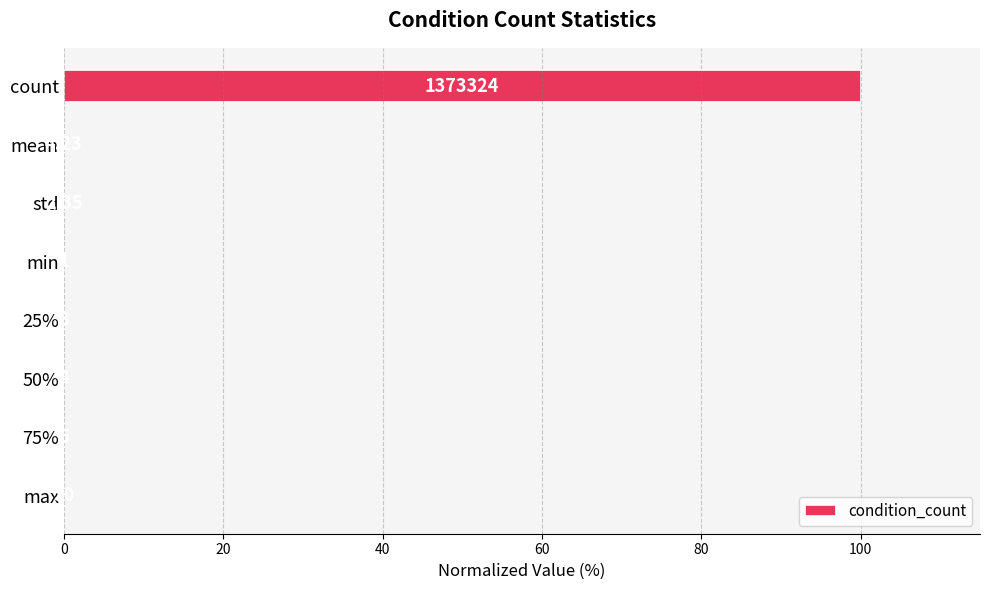

What is the average value?

12.5